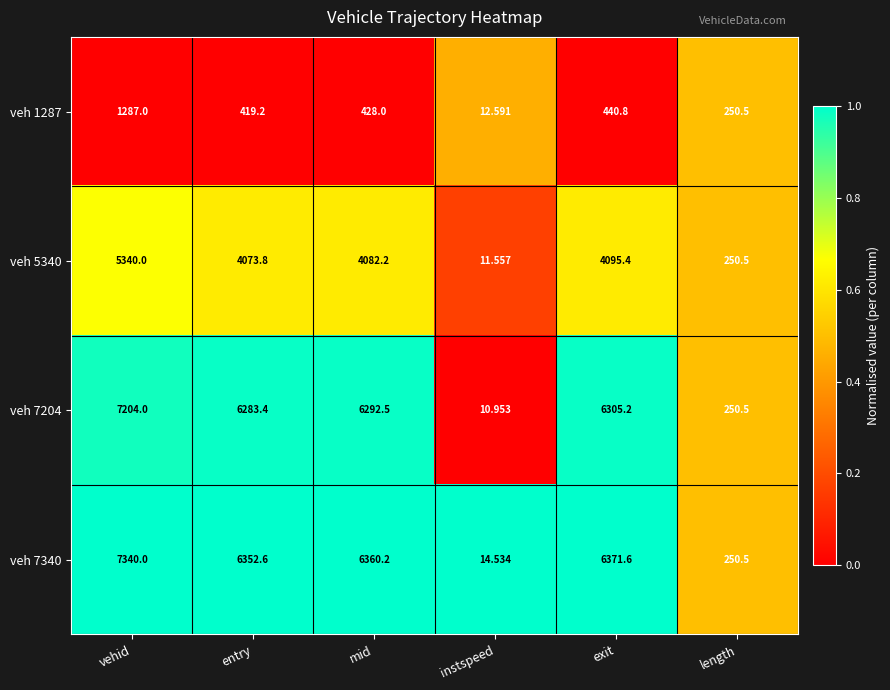

List the labels in order of veh 7340 value, largest first.

vehid, exit, mid, entry, length, instspeed